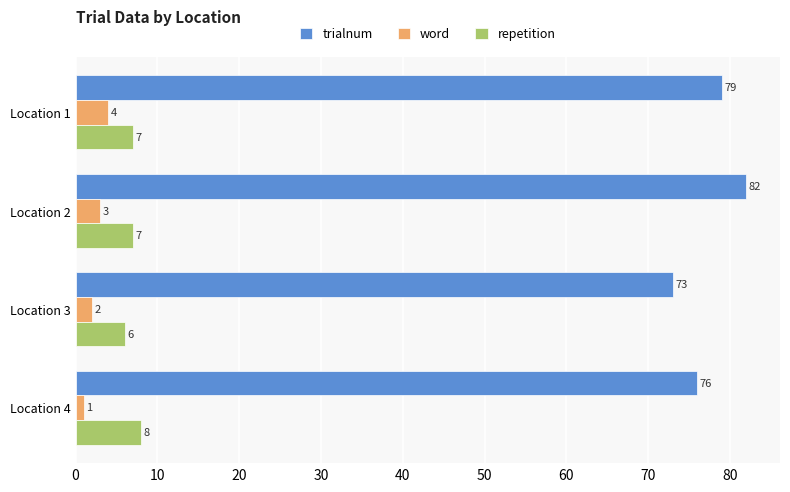

Where is word nearest to the value 2?

Location 3